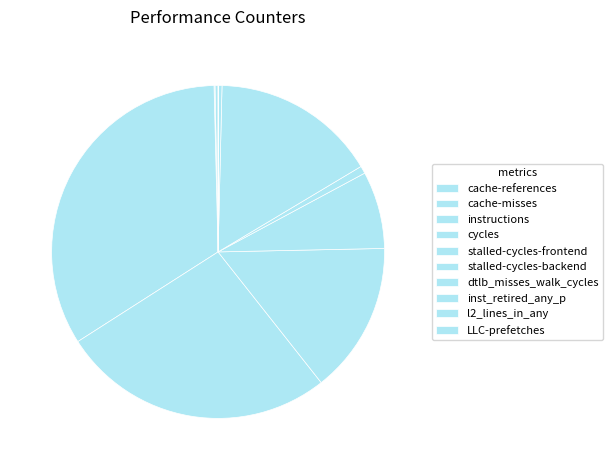

How many slices are in this pie chart?

10